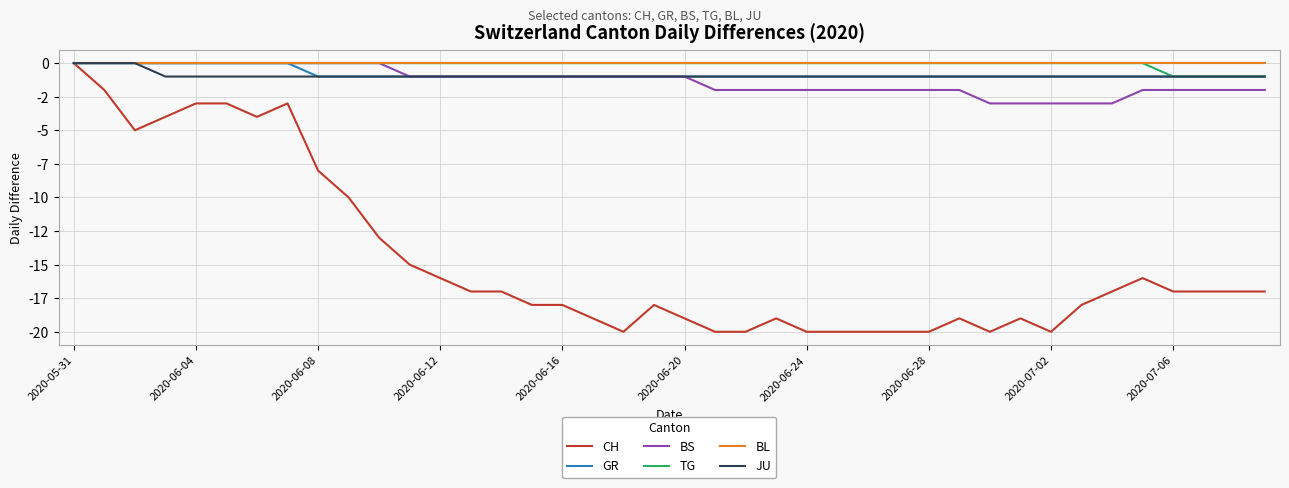

True or false: BS and CH cross at least once.

False